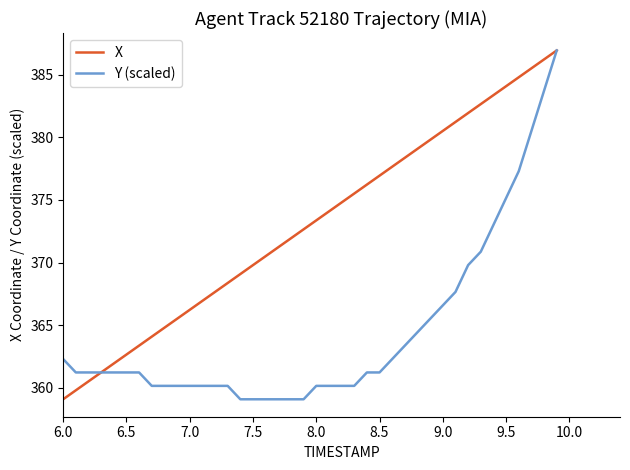

How many distinct data groups are displayed?

2